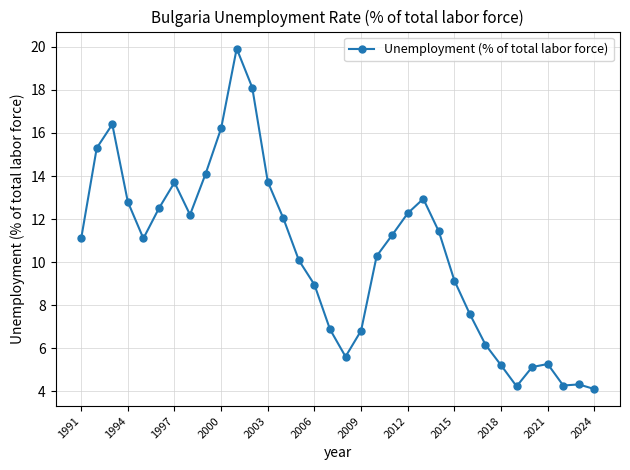

How many lines are shown in the chart?

1